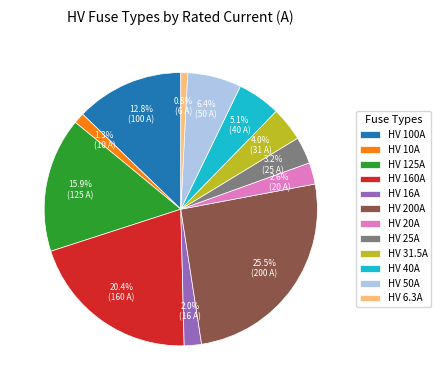

Between HV 100A and HV 6.3A, which is larger?

HV 100A